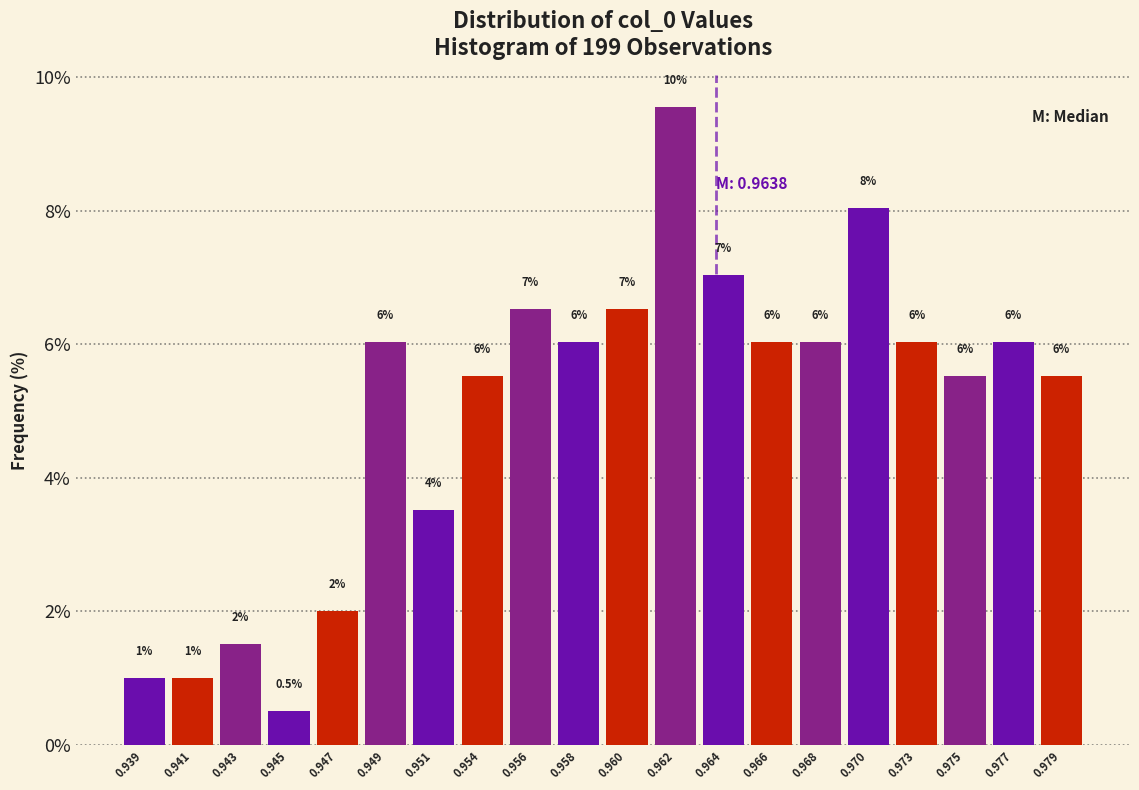

Reading right to left, transcribe all the data shown in this chart.

5.5	6.0	5.5	6.0	8.0	6.0	6.0	7.0	9.5	6.5	6.0	6.5	5.5	3.5	6.0	2.0	0.5	1.5	1.0	1.0